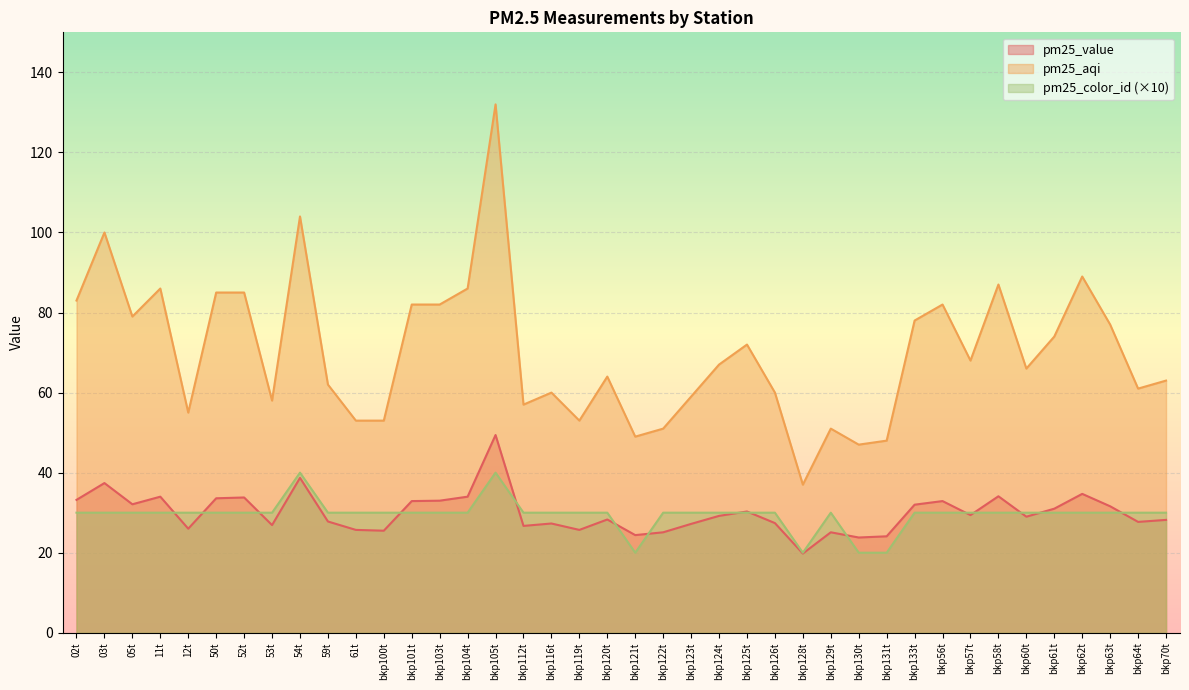

Between bkp112t and bkp128t, which series saw the biggest shift?

pm25_aqi